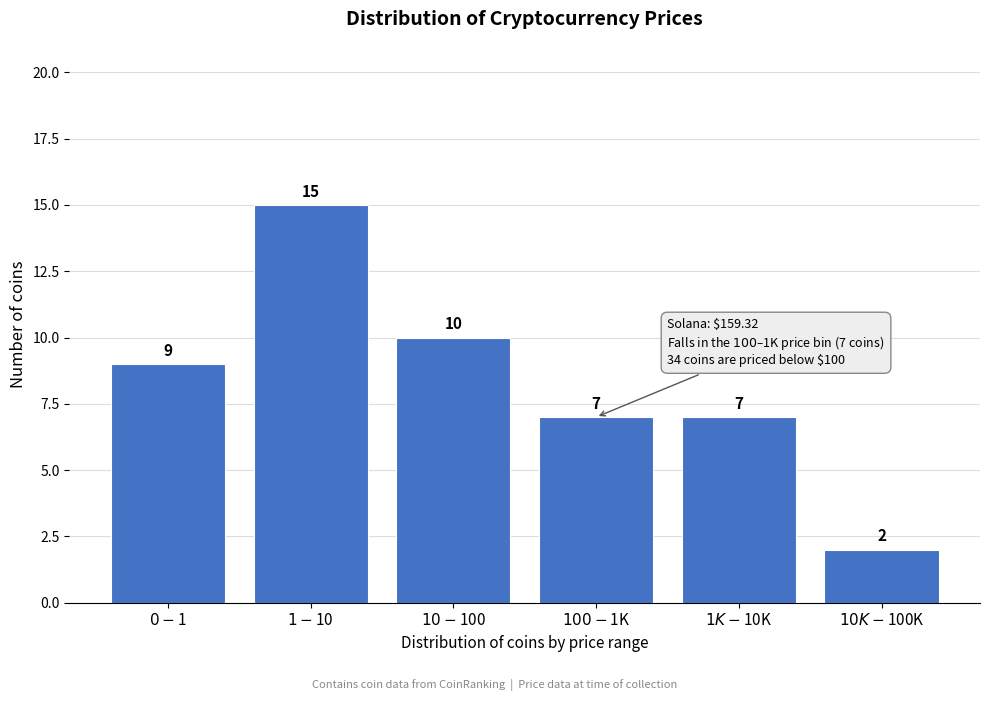

Reading left to right, what are all the values shown in this chart?

9	15	10	7	7	2